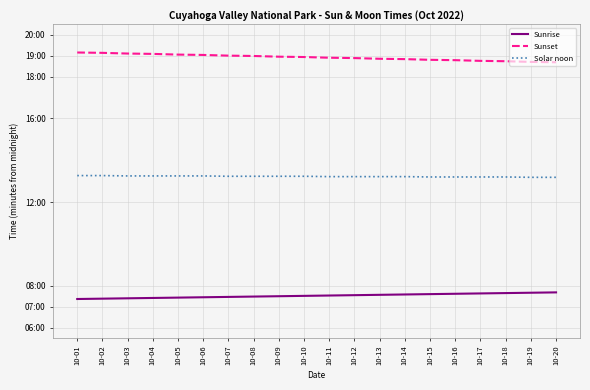

What is the approximate value of Sunrise at 10-15?

456